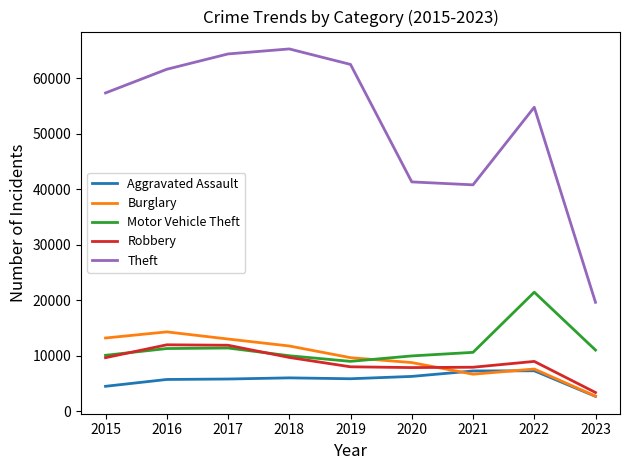

True or false: Theft has a value of 64382 at 2017.

True